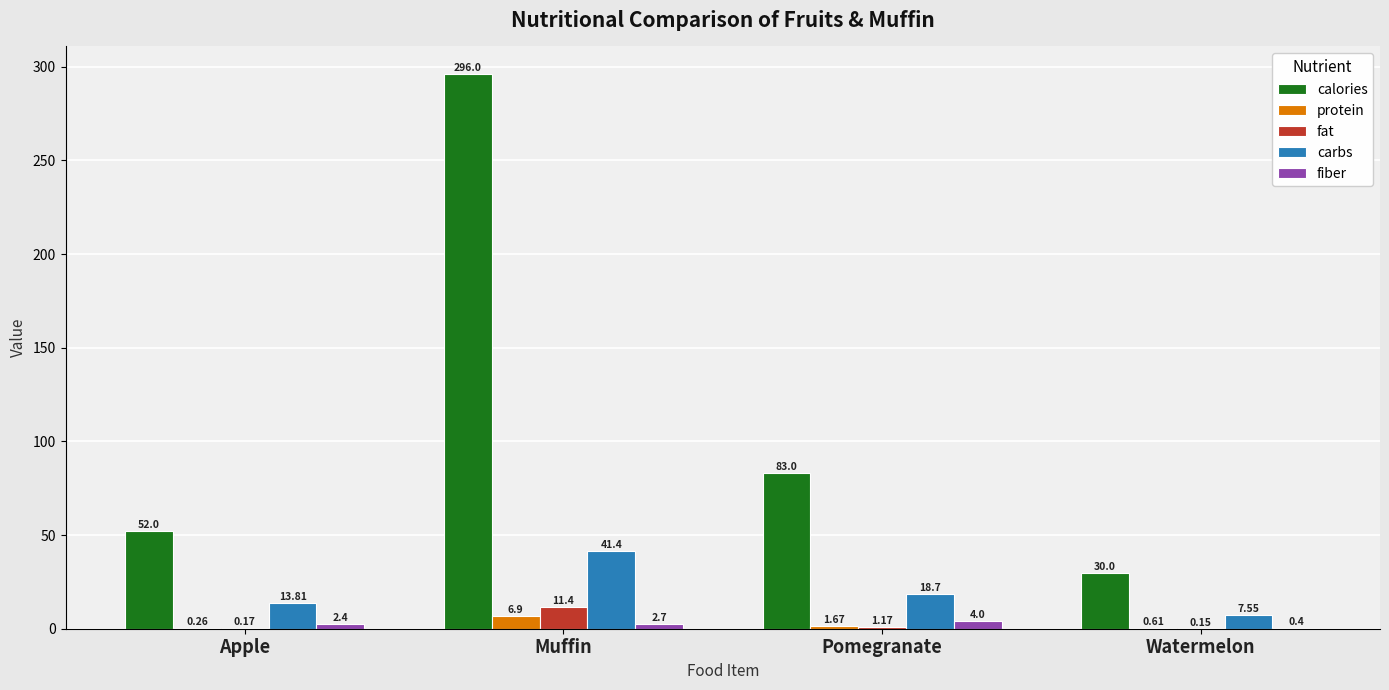

At which label does fat reach its peak?

Muffin